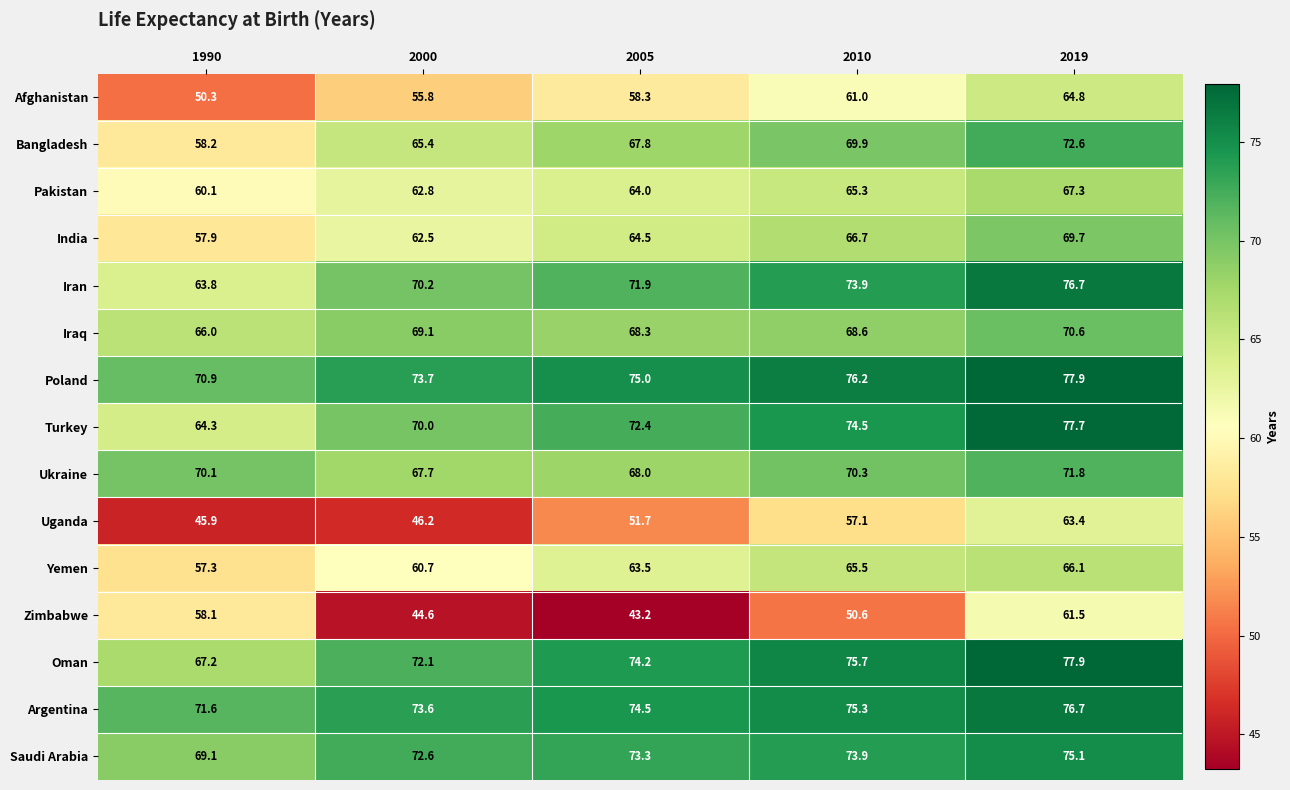

Where does the Yemen series first go above 63?

2005